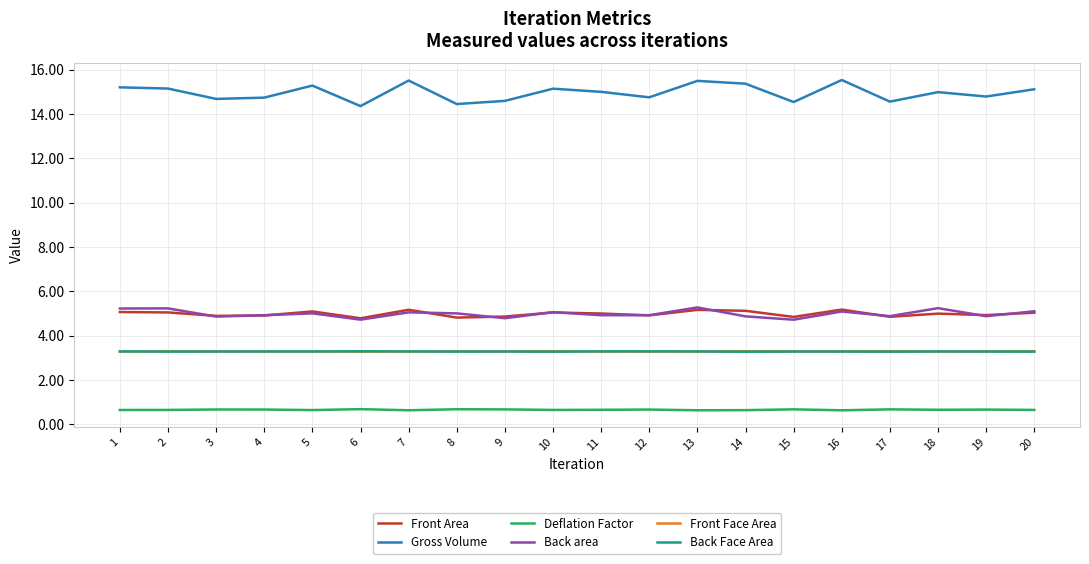

Is the value of Front Face Area at 20 greater than the value of Gross Volume at 14?

No